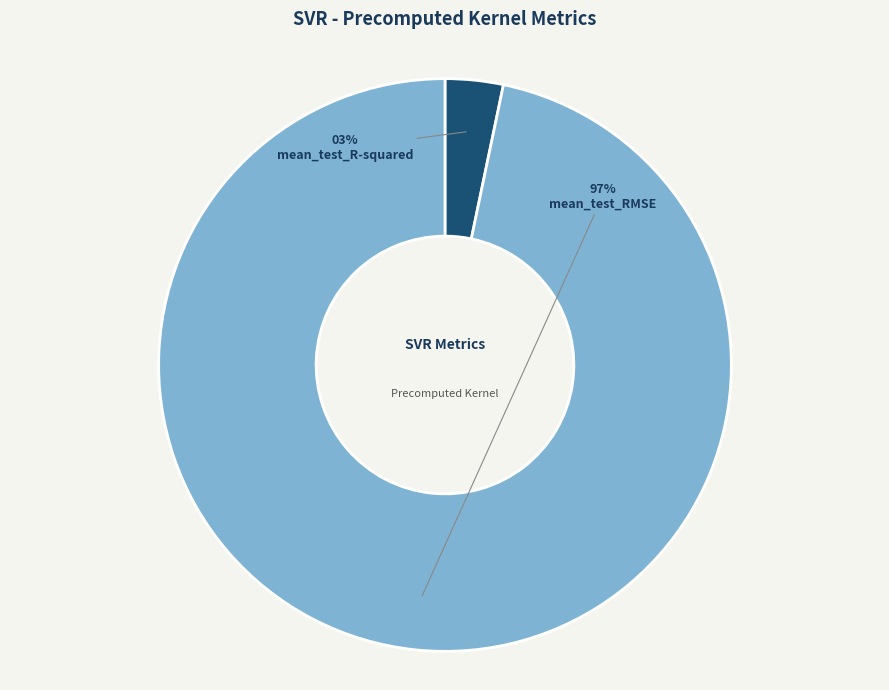

Combined, do mean_test_RMSE and mean_test_R-squared account for over 50%?

Yes